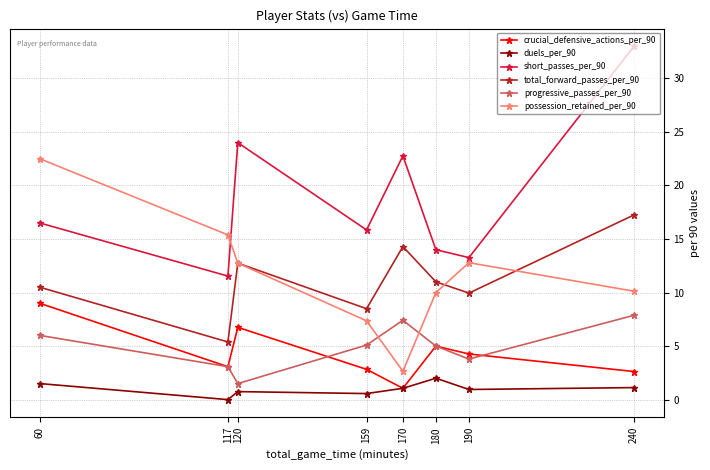

Between 159 and 190, which series saw the biggest shift?

possession_retained_per_90